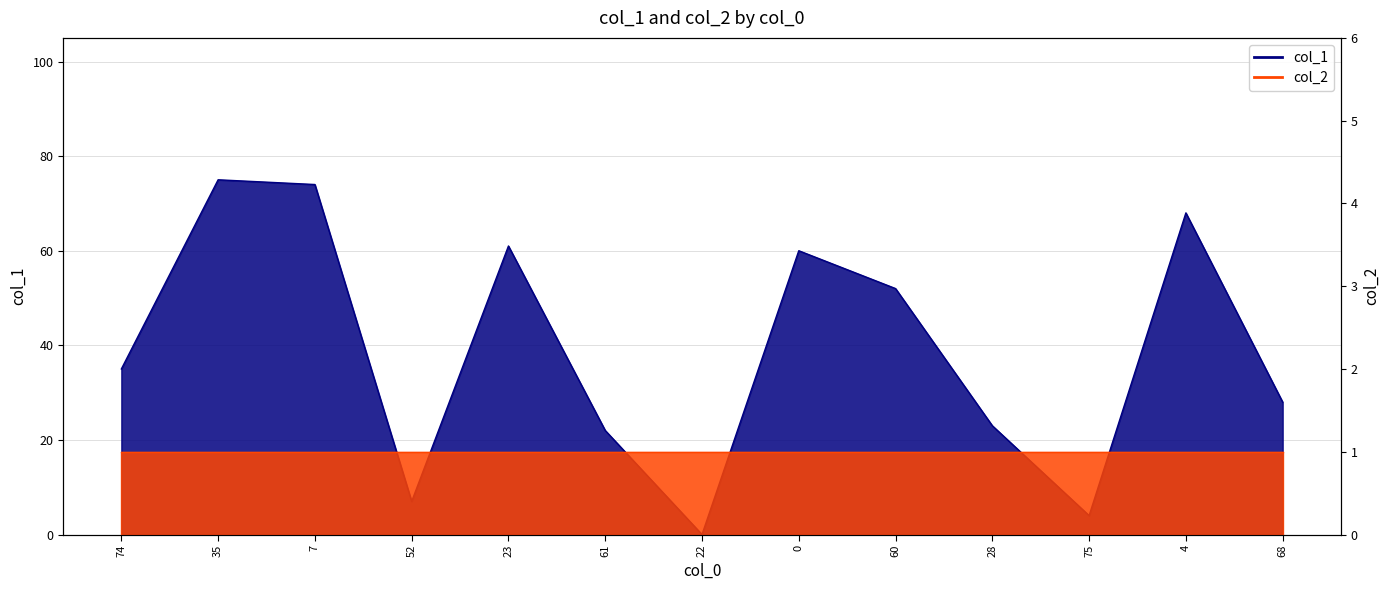

Reading left to right, what are all the values shown in this chart?

74=35	35=75	7=74	52=7	23=61	61=22	22=0	0=60	60=52	28=23	75=4	4=68	68=28